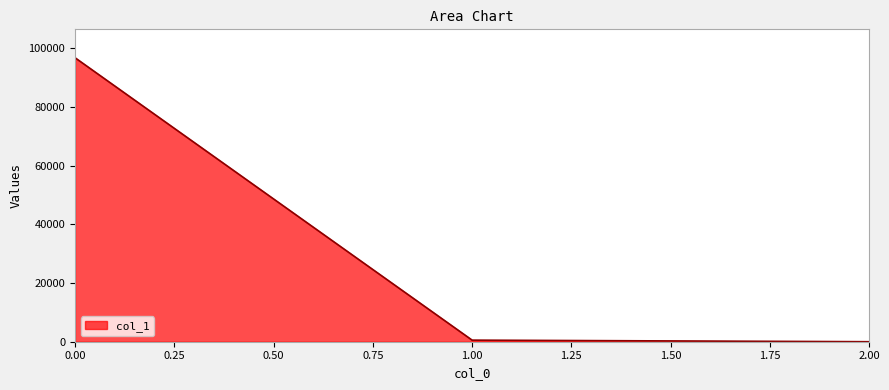

The chart shows a value of 126164.2 at 0.00. True or false?

False